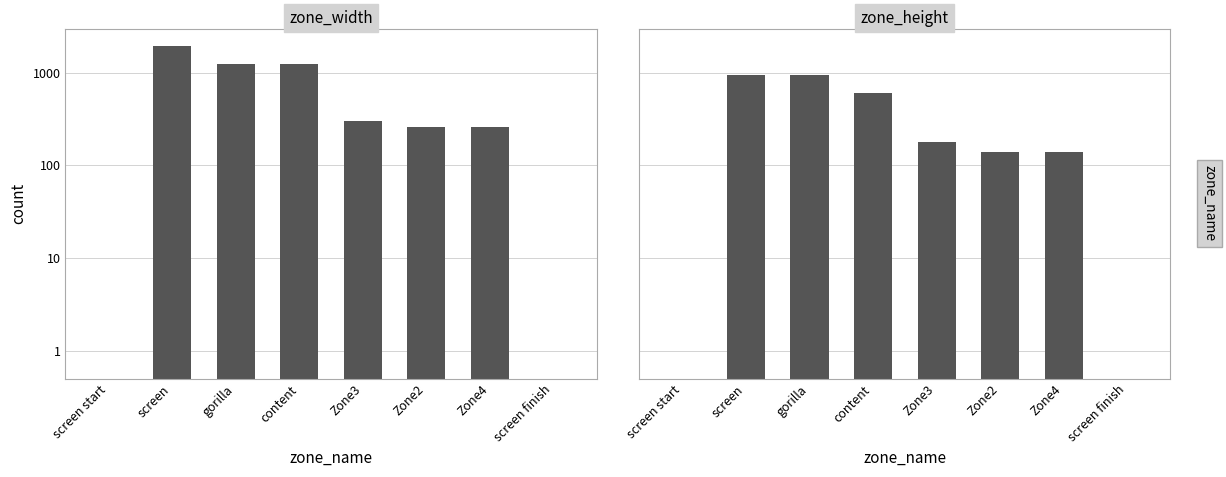

What is the total value across all series at Zone3?

477.0